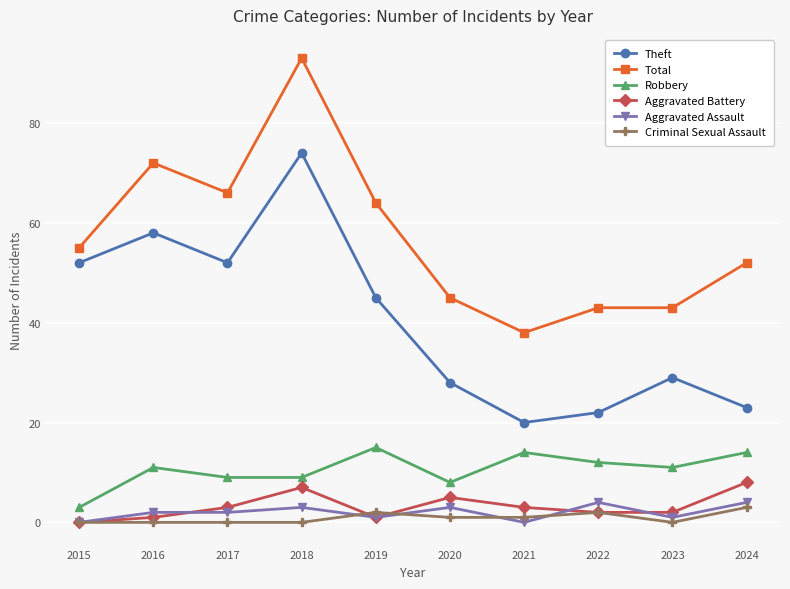

How many values in the Theft series are below 45?

5